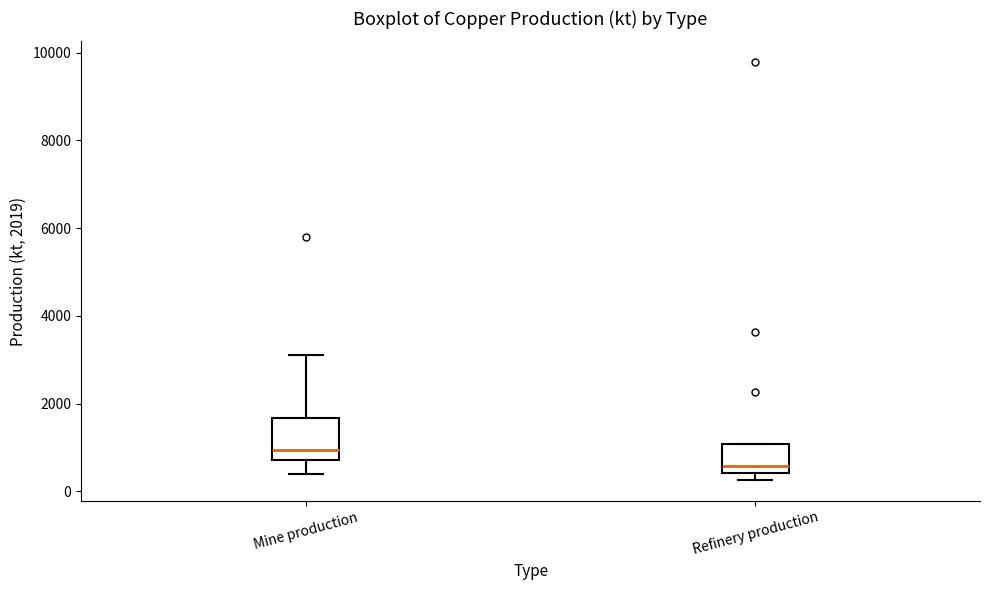

Reading left to right, transcribe this box plot: for each box, give where its median line is, the range the box spans, and where its two whiskers end, as read against the y-axis. The values are not printed on the chart, so give them approximately, as read against the axis.

Mine production: median 1000, box 800 to 1600, whiskers 400 to 3200
Refinery production: median 600, box 400 to 1000, whiskers 200 to 1000